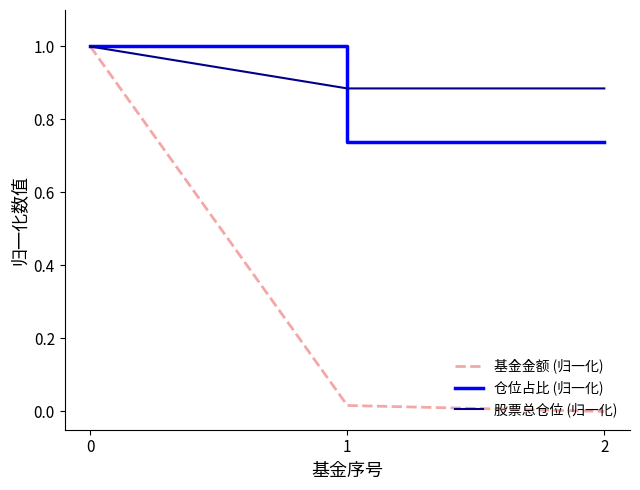

The value of 基金金额 (归一化) at 1 is 0.0. True or false?

True